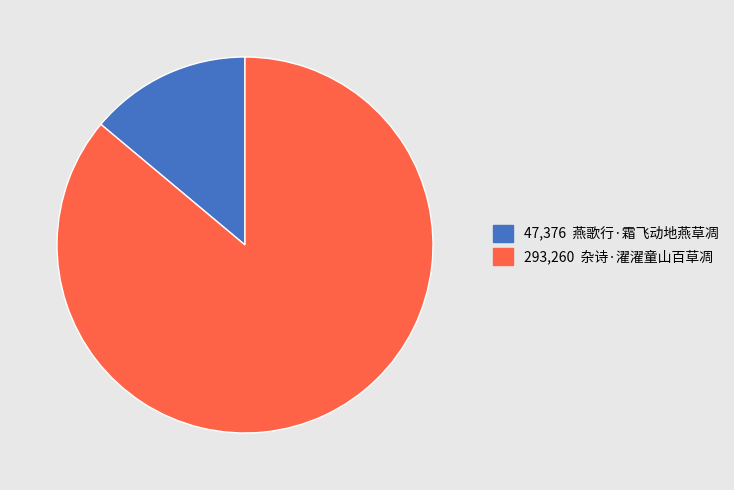

Is there any slice that represents more than half of the pie?

Yes